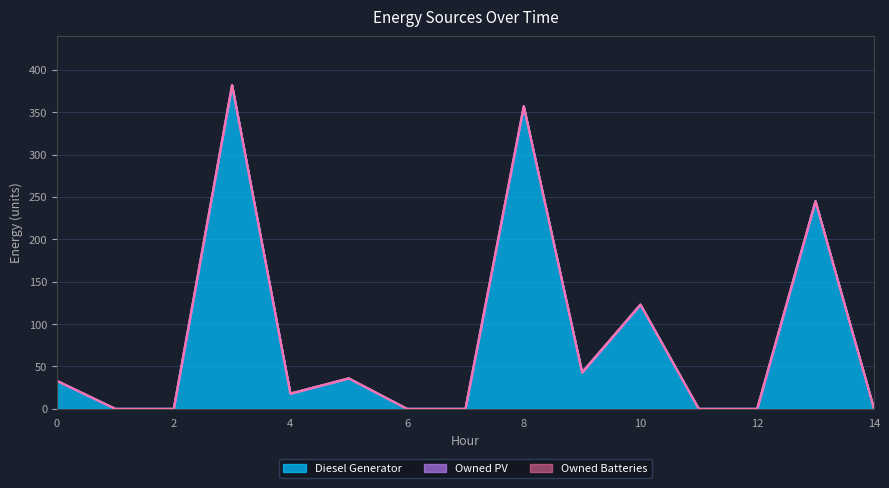

How many data points does each series have?

15